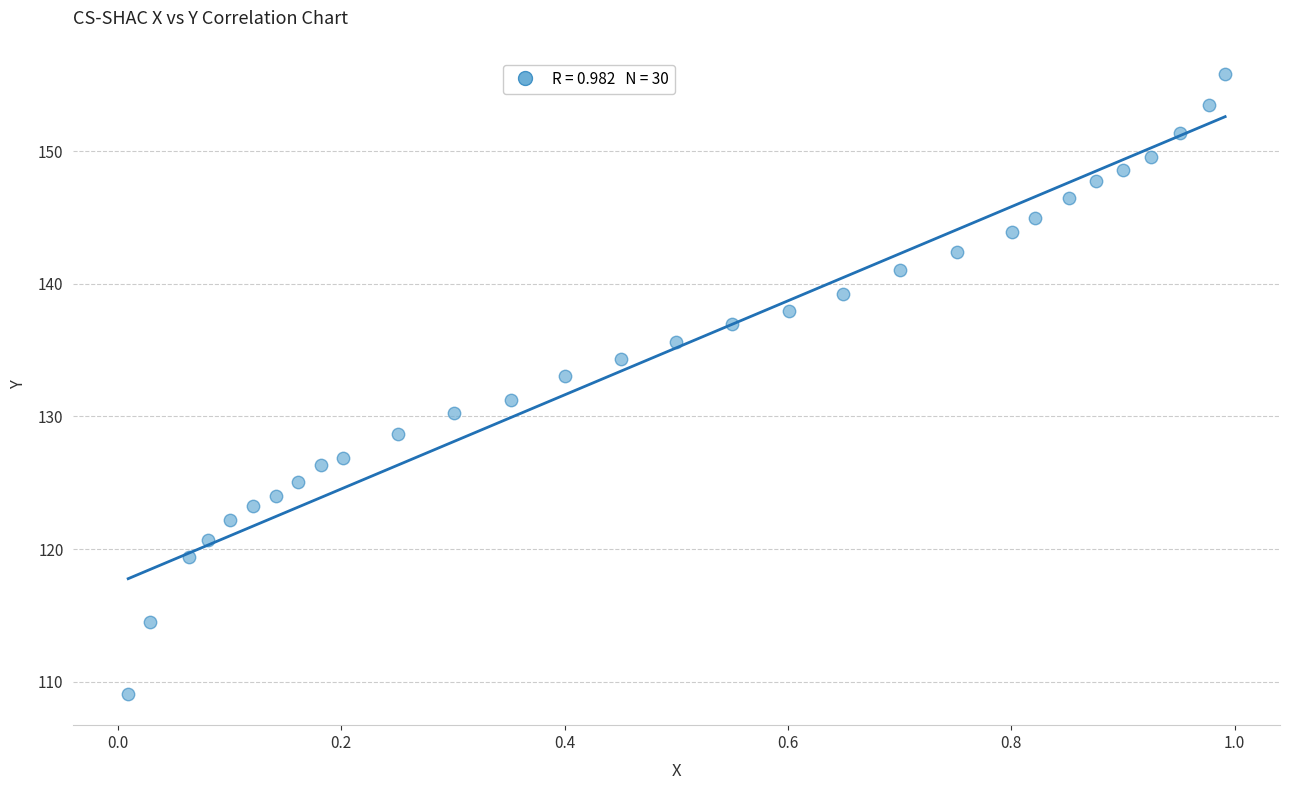

What is the range of Y values (max minus min)?

46.8